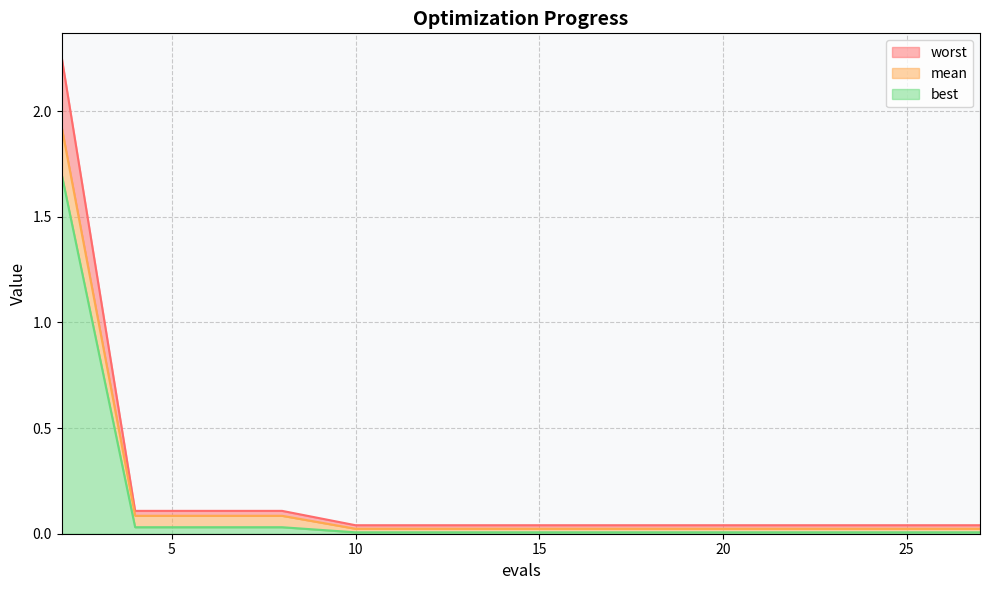

Reading right to left, transcribe all the data shown in this chart.

mean: 27=0.0	26=0.0	24=0.0	23=0.0	21=0.0	19=0.0	18=0.0	16=0.0	14=0.0	12=0.0	10=0.0	8=0.1	6=0.1	4=0.1	2=1.9
best: 27=0.0	26=0.0	24=0.0	23=0.0	21=0.0	19=0.0	18=0.0	16=0.0	14=0.0	12=0.0	10=0.0	8=0.0	6=0.0	4=0.0	2=1.7
worst: 27=0.0	26=0.0	24=0.0	23=0.0	21=0.0	19=0.0	18=0.0	16=0.0	14=0.0	12=0.0	10=0.0	8=0.1	6=0.1	4=0.1	2=2.3